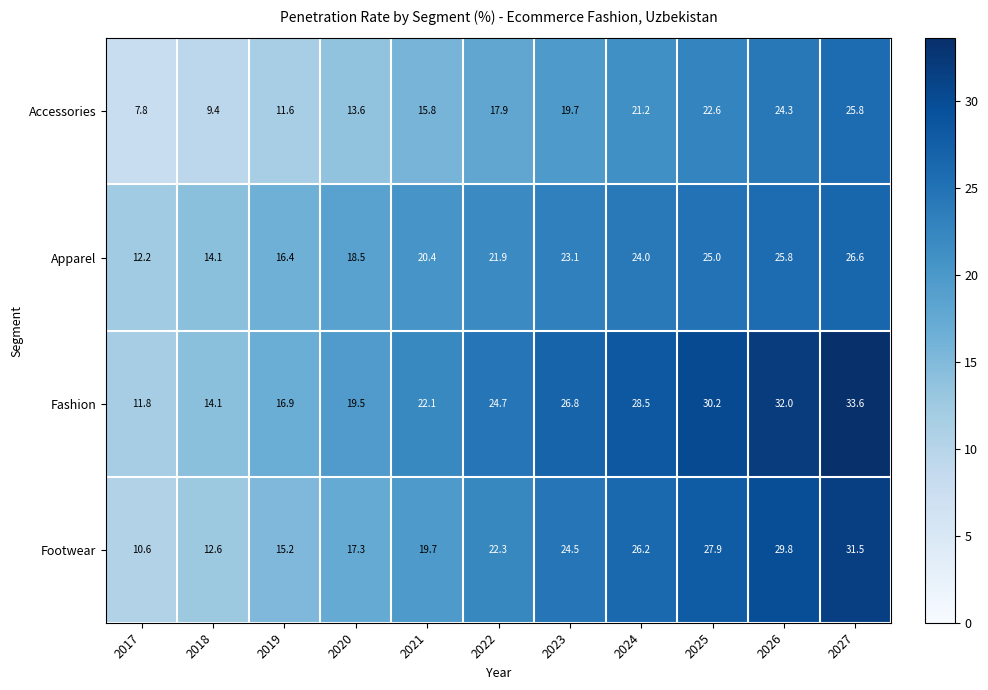

True or false: Footwear has a value of 15.2 at 2019.

True